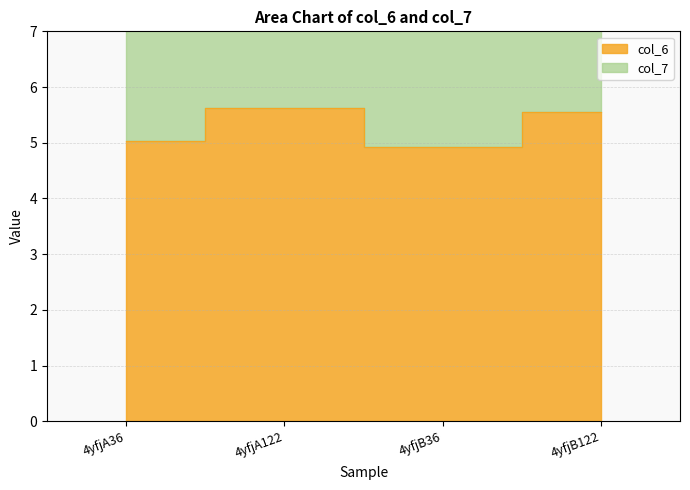

What position from the left is 4yfjA122?

2